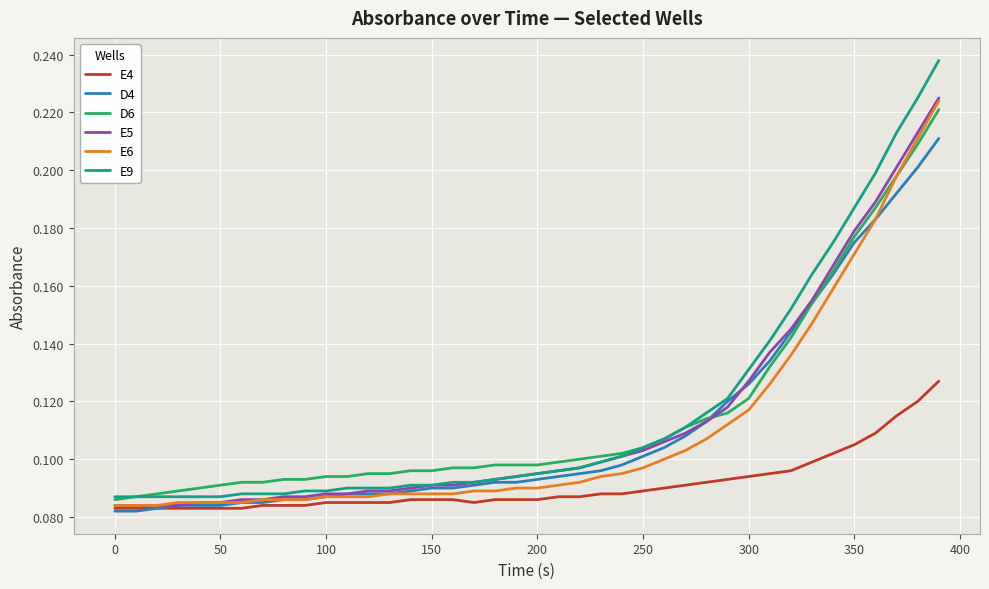

True or false: E9 and E4 cross at least once.

False